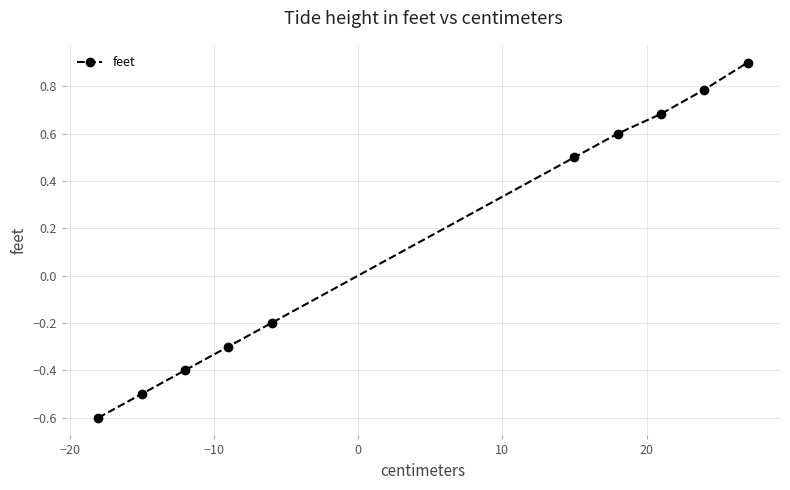

What is the value of the 3rd point from the left?

-0.4